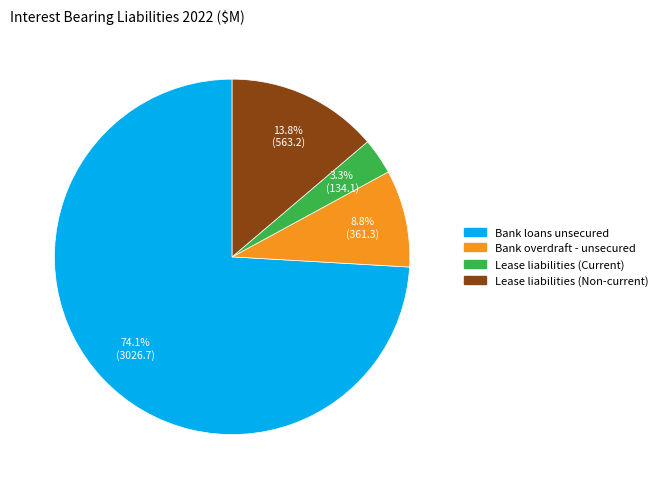

The Bank overdraft - unsecured slice represents 9% of the pie. True or false?

True